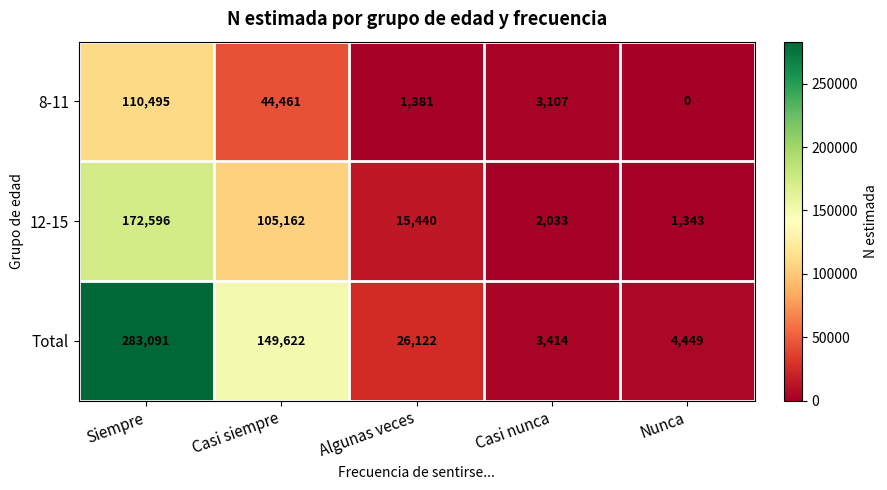

Between Algunas veces and Casi nunca, which series saw the biggest shift?

Total